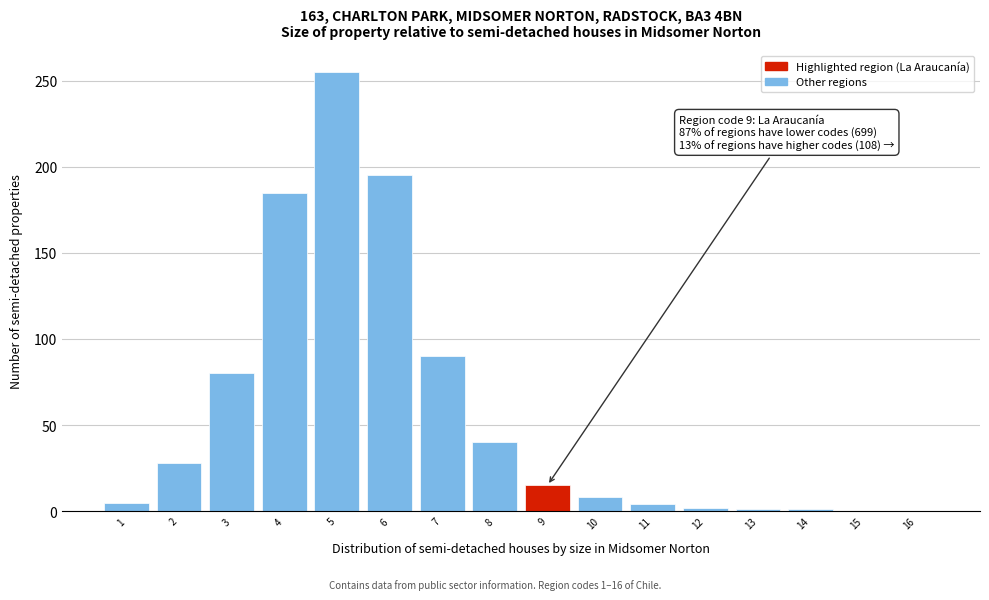

What is the change in value from 4 to 5?

+70